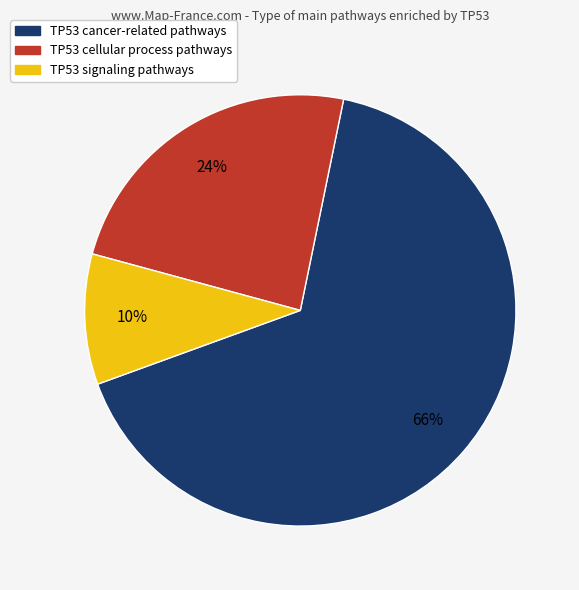

Is there a majority slice in this chart?

Yes